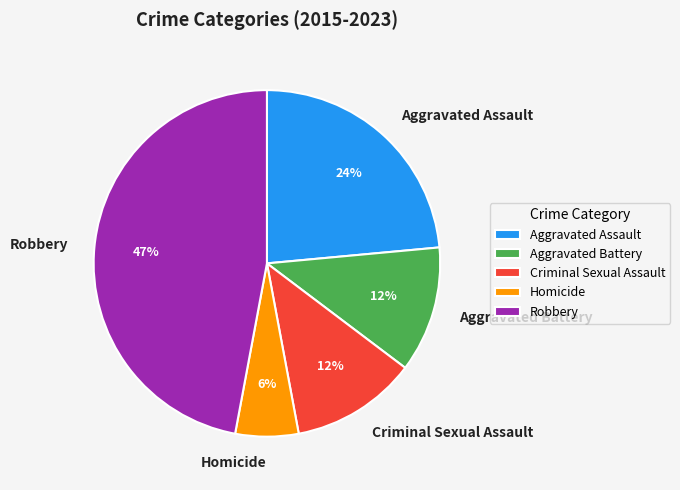

To the nearest percent, what is the combined percentage of Criminal Sexual Assault and Homicide?

18%